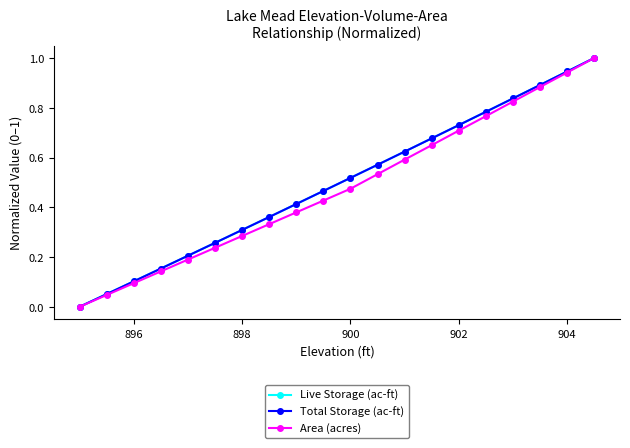

List the series in order of their peak value, highest first.

Live Storage (ac-ft), Total Storage (ac-ft), Area (acres)